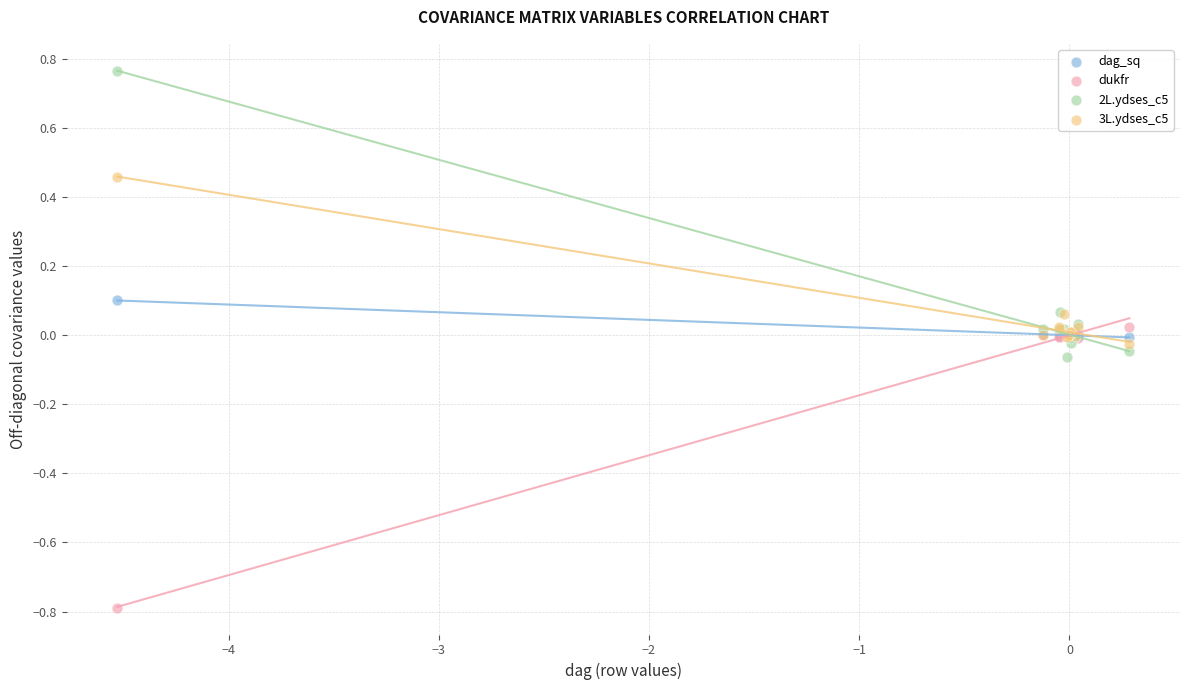

Which series contains the lowest Y value?

dukfr